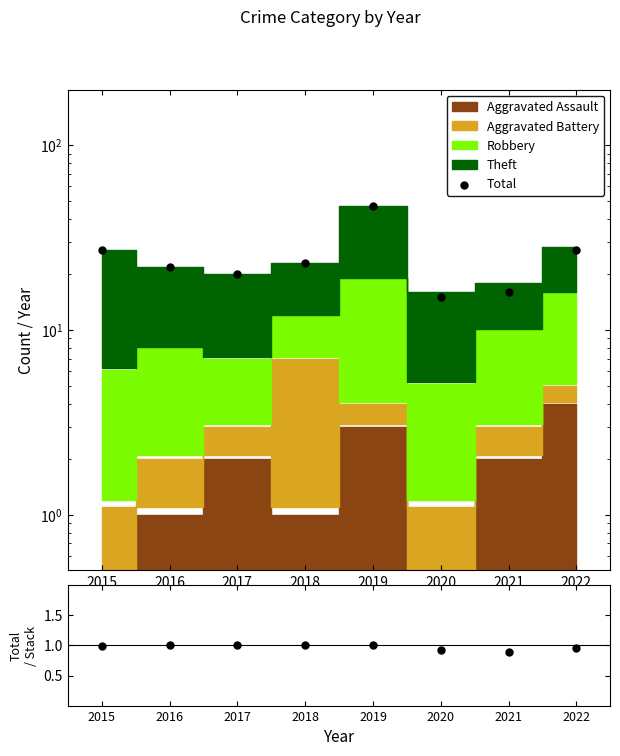

At how many categories does at least one series exceed 8?

8